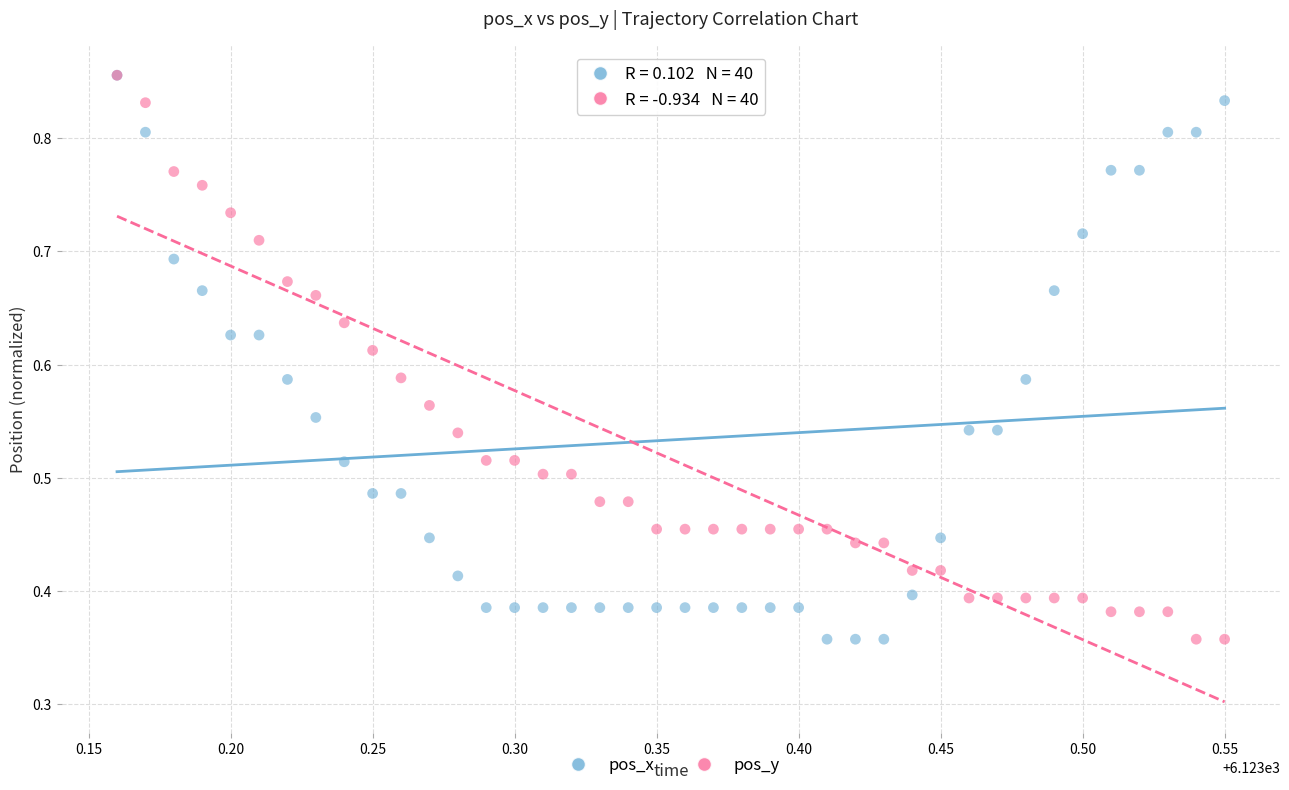

What are all the series names shown in the legend?

pos_x, pos_y